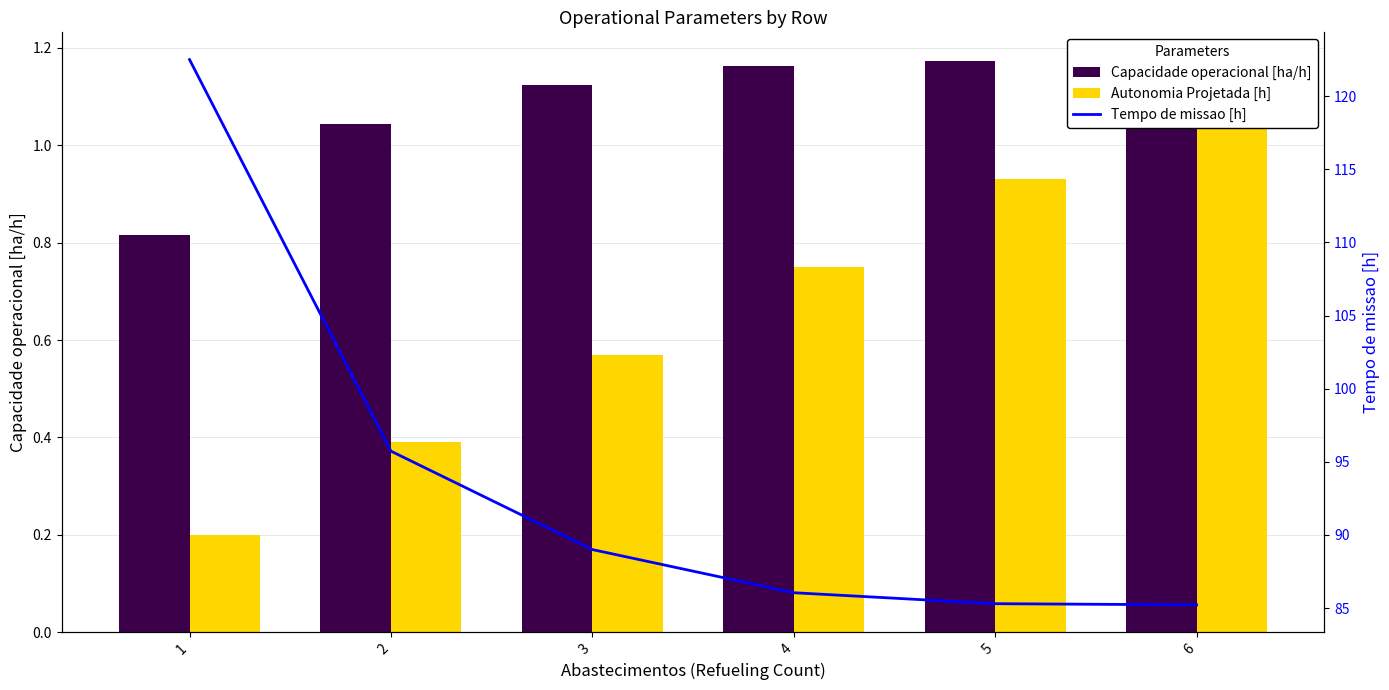

Between 2 and 3, which series saw the biggest shift?

Tempo de missao [h]